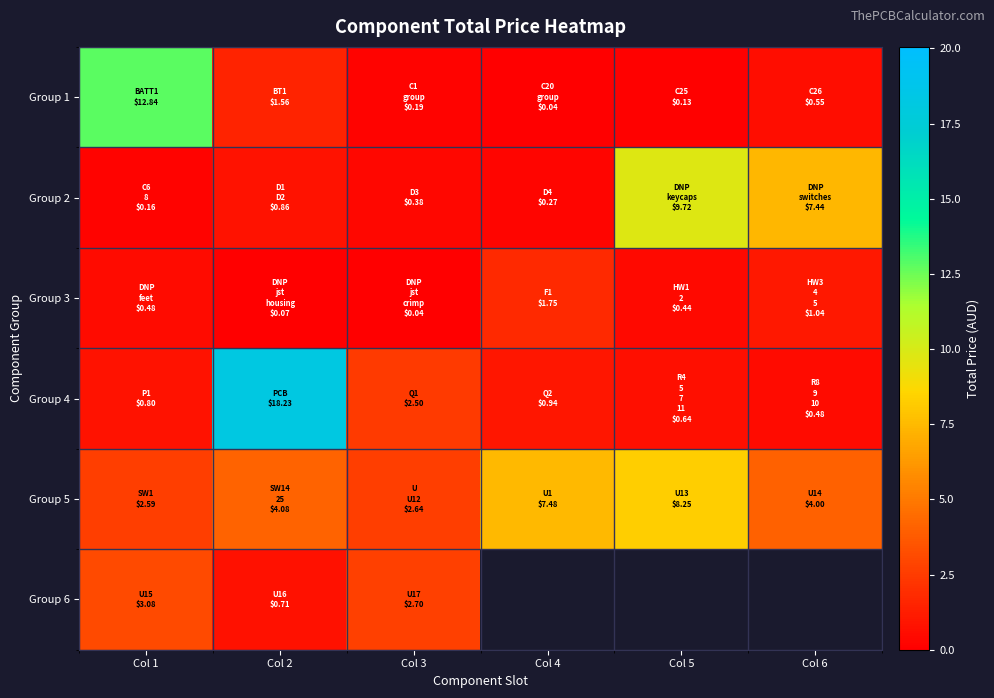

What is the greatest value displayed?

18.2